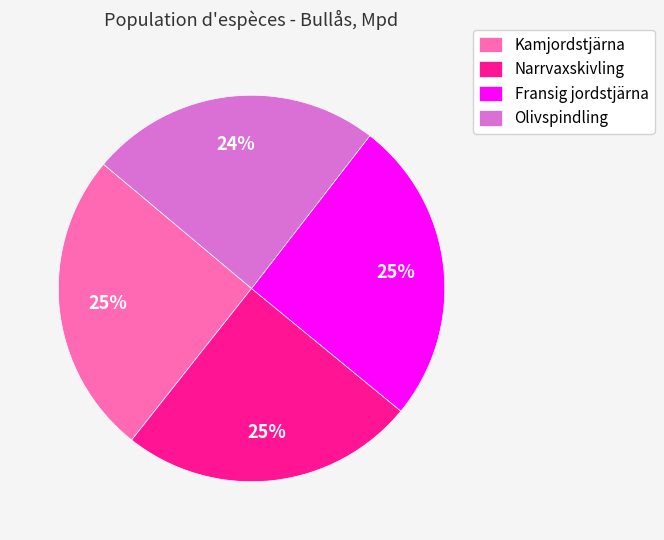

To the nearest percent, what percentage of the pie is Kamjordstjärna?

25%